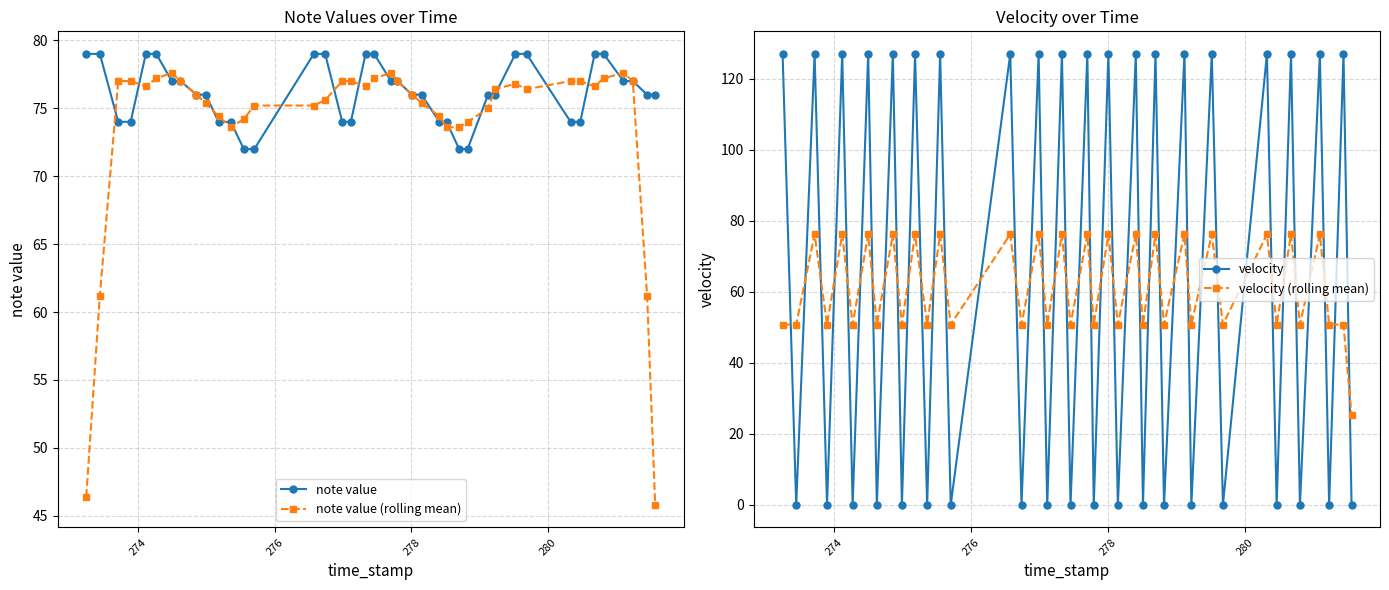

What is the value of the note value point at the 35th from the left?

79.0